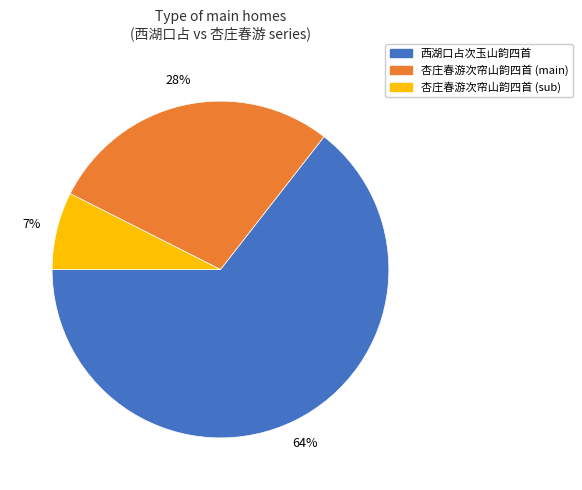

Is there any slice that represents more than half of the pie?

Yes